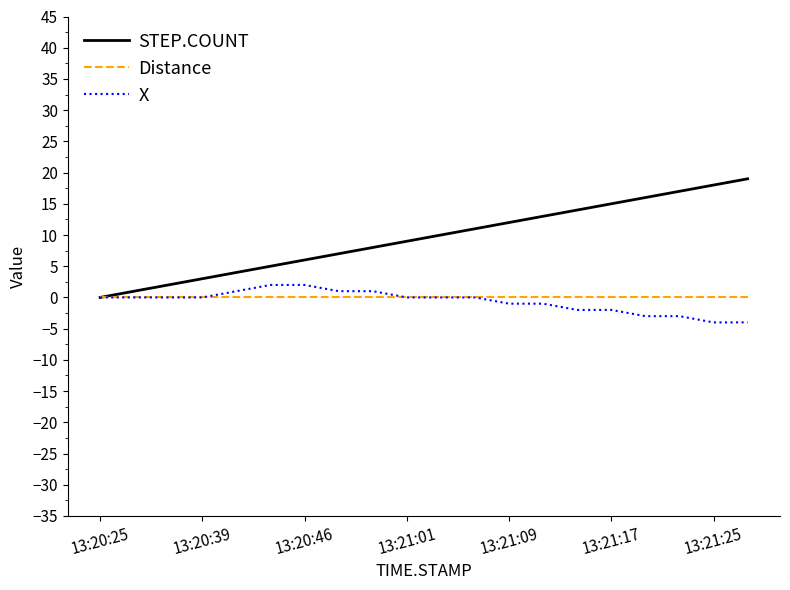

Does the chart display data point markers on the line(s)?

No